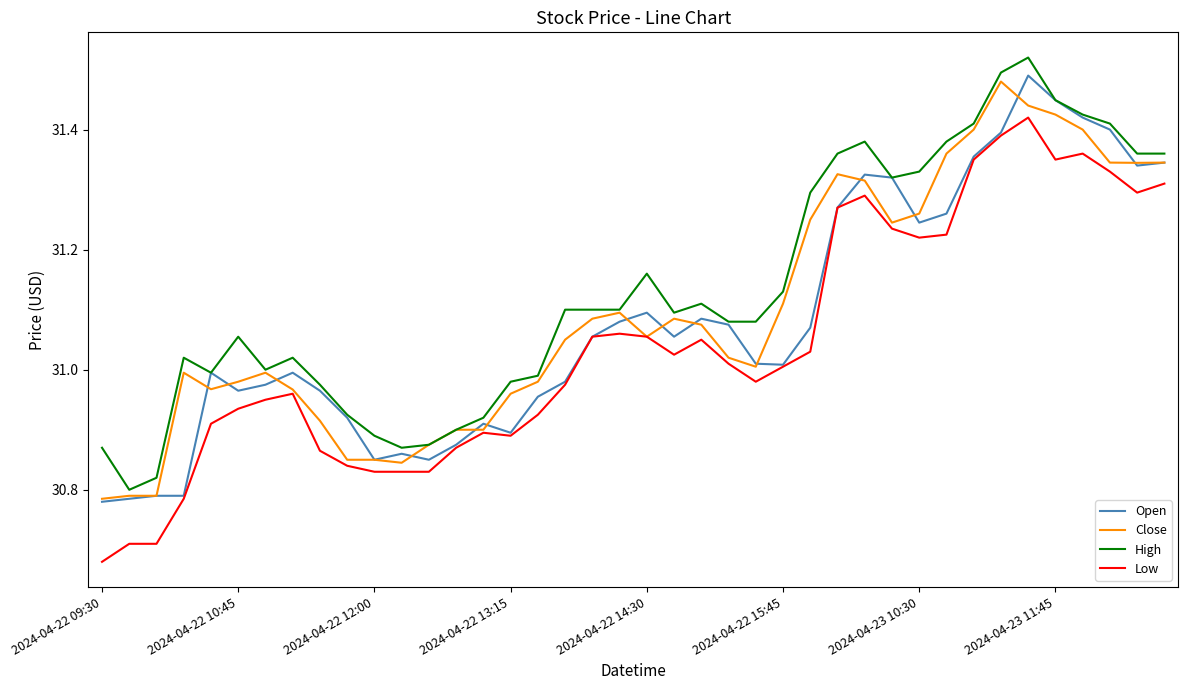

True or false: High and Low cross at least once.

False